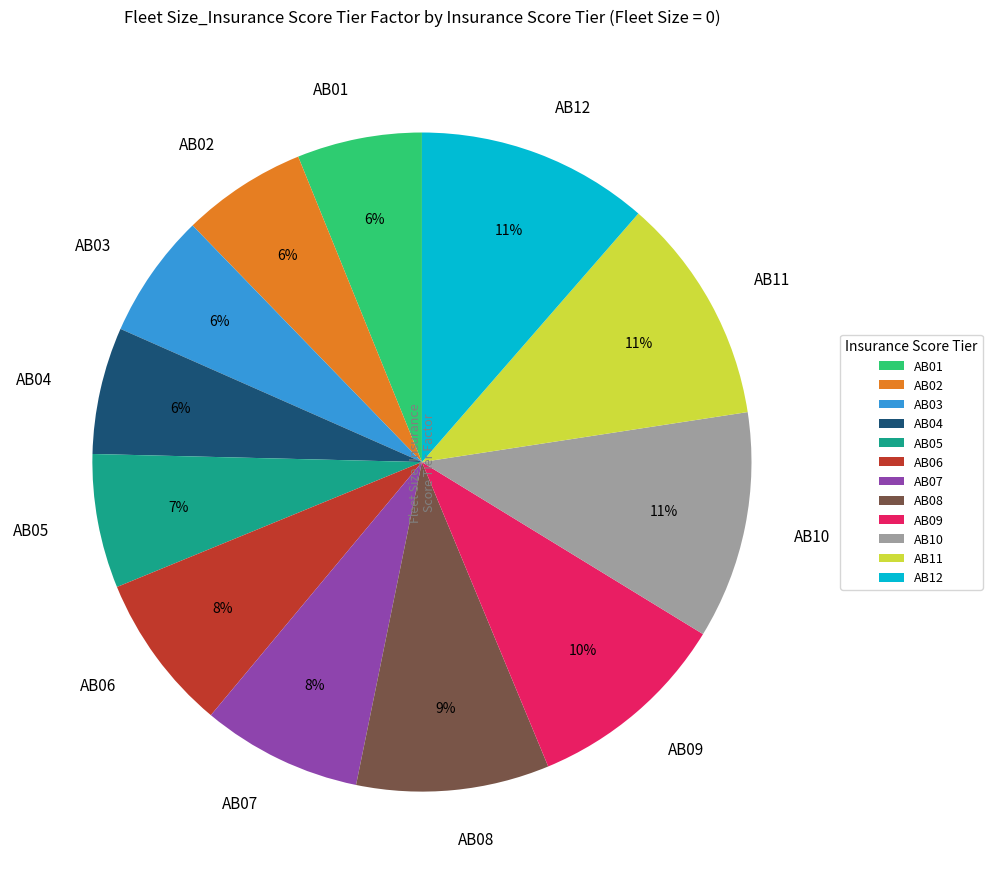

The AB03 slice represents 15% of the pie. True or false?

False